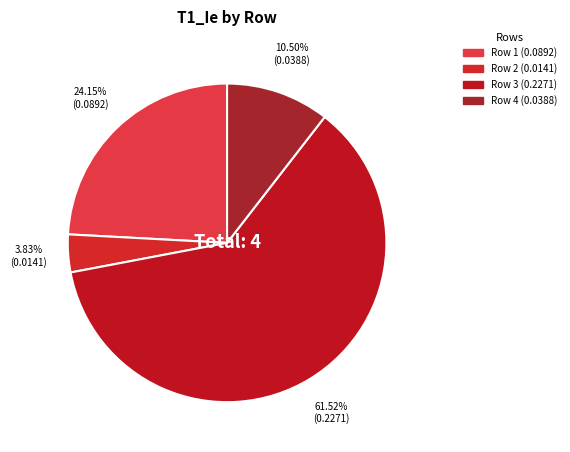

What percentage is the Row 4 slice, to the nearest percent?

10%